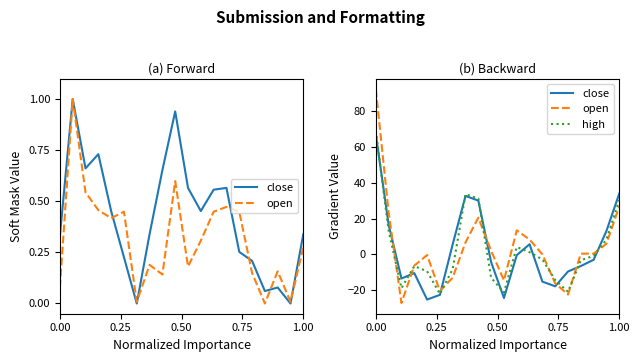

True or false: open and close cross at least once.

True